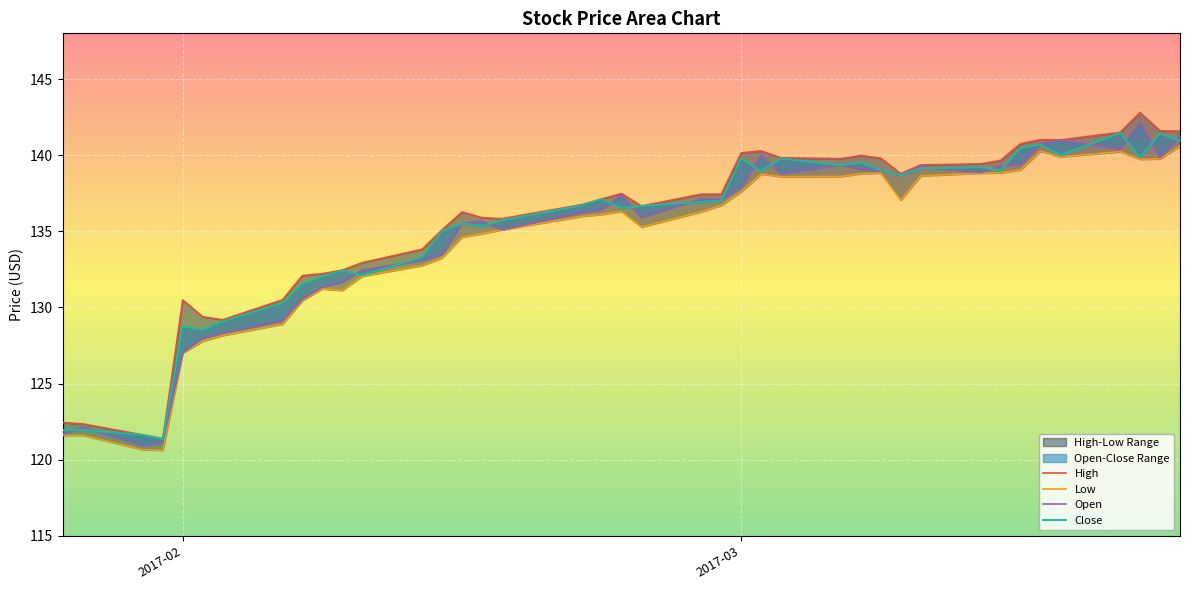

How many lines are shown in the chart?

4